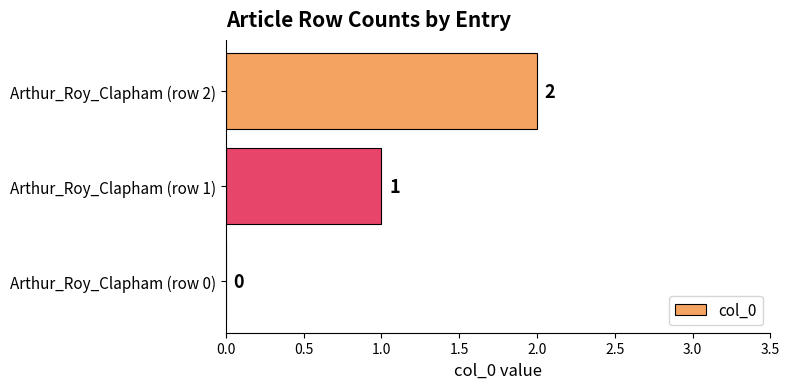

Which category has the highest value across all series?

Arthur_Roy_Clapham (row 2)